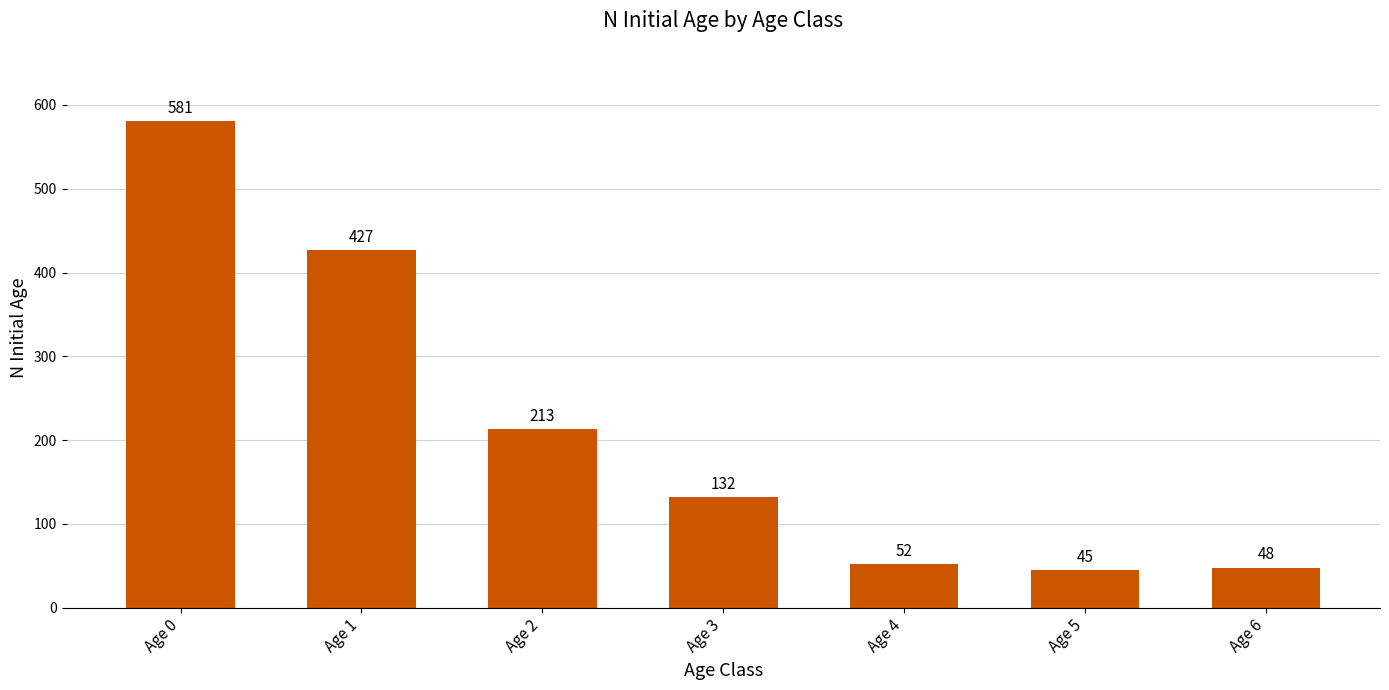

What is the average value?

214